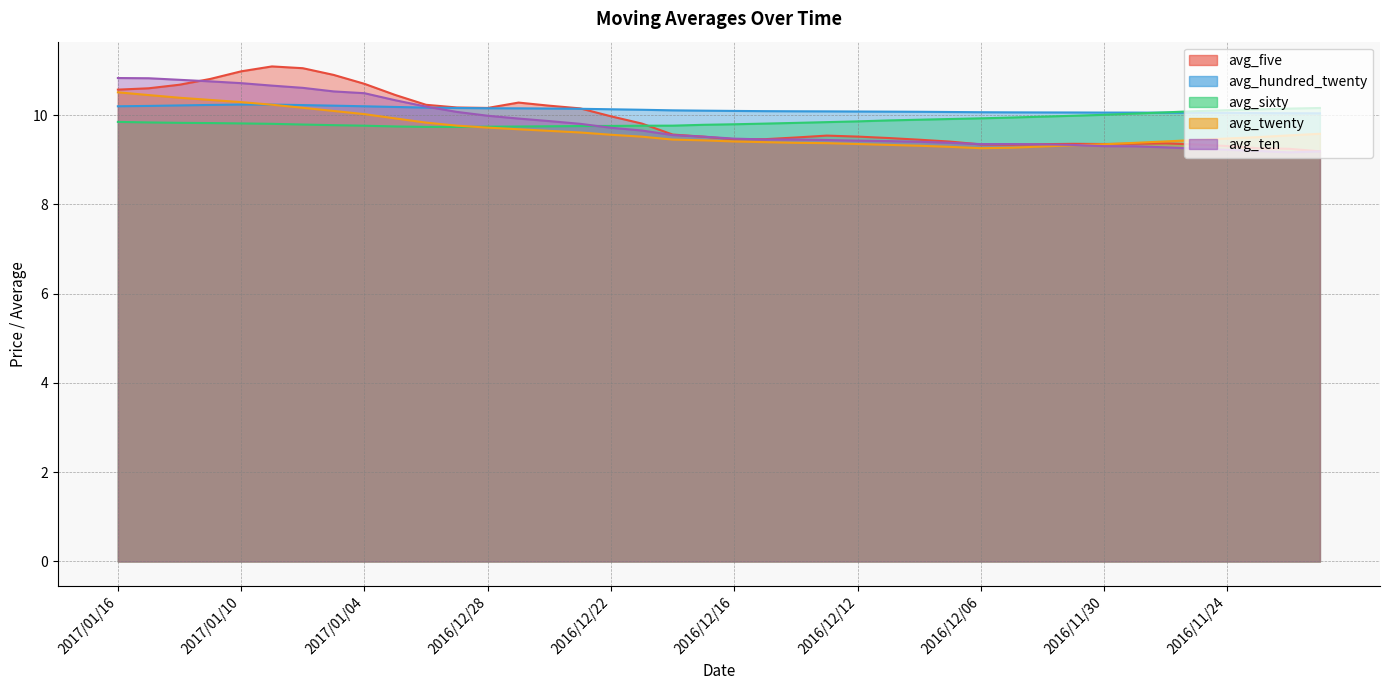

What are all the series names shown in the legend?

avg_five, avg_hundred_twenty, avg_sixty, avg_twenty, avg_ten